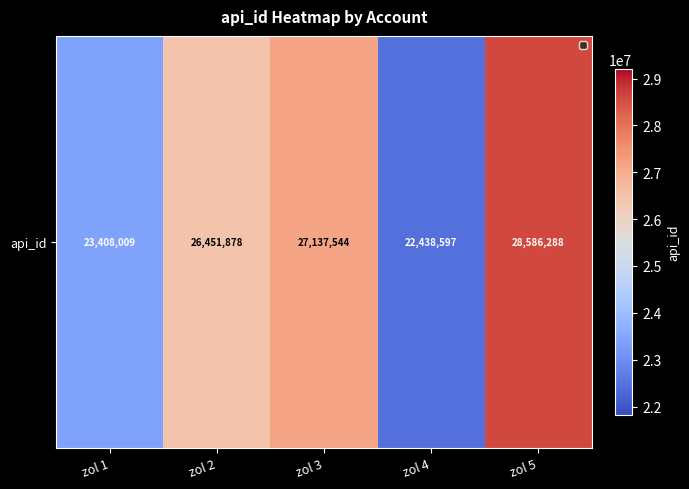

Read the value at zol 2, to the nearest 100.

26451900